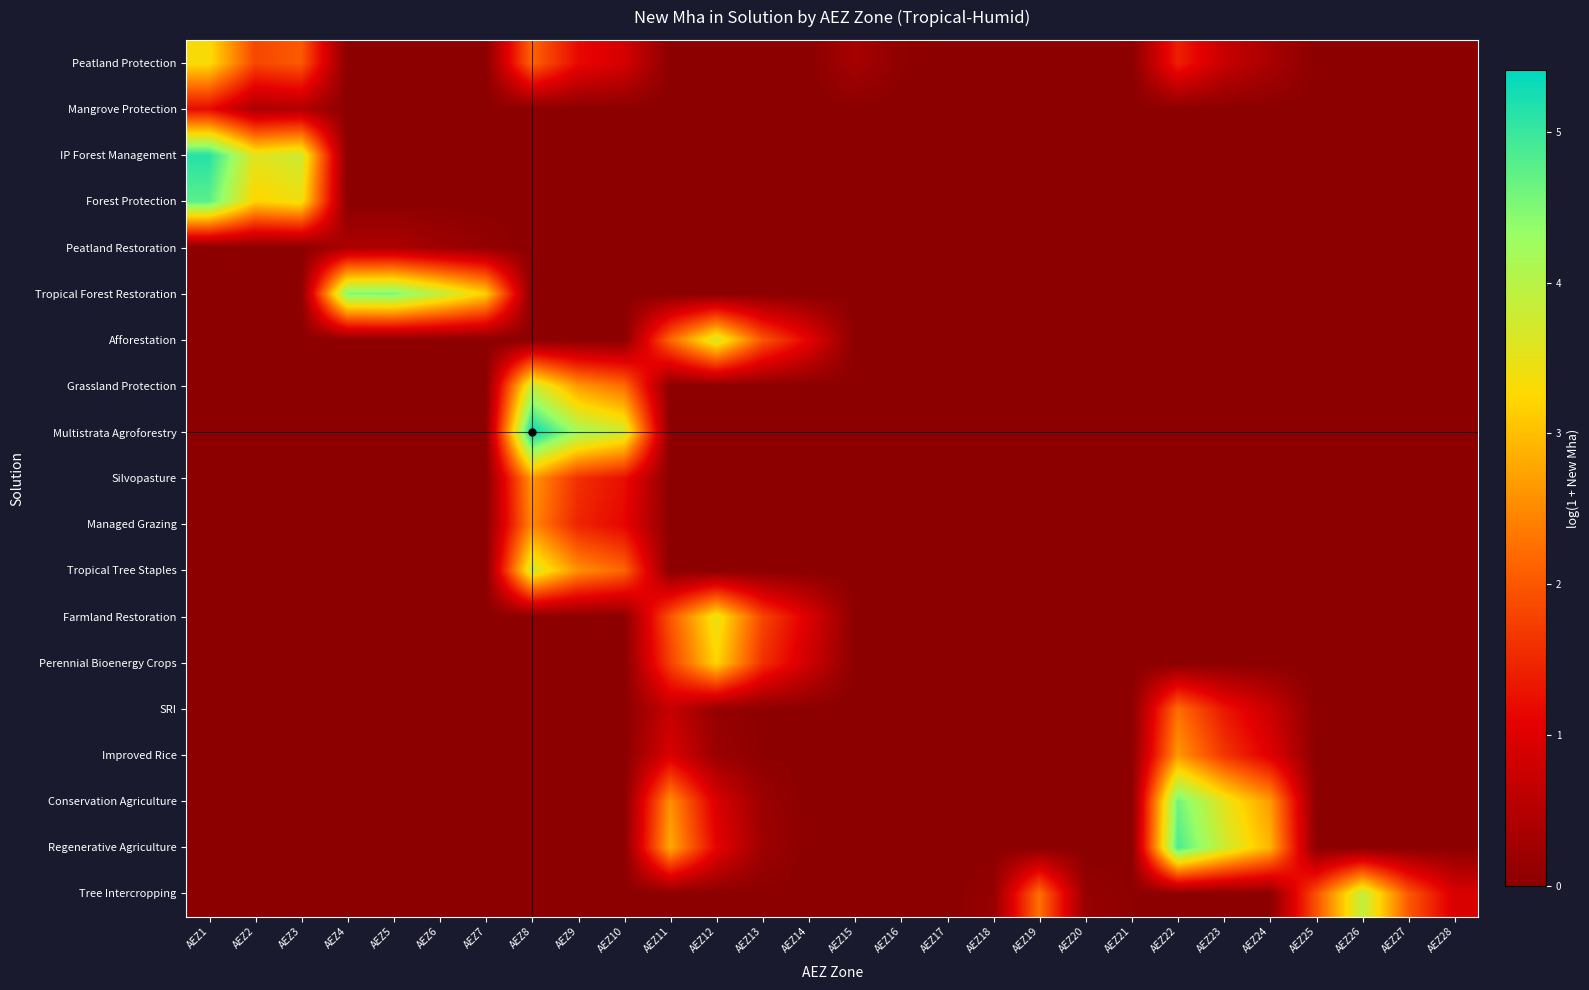

Reading left to right, what are all the values shown in this chart?

Peatland Protection: AEZ1=3.3	AEZ2=1.8	AEZ3=2.0	AEZ4=0.0	AEZ5=0.0	AEZ6=0.0	AEZ7=0.0	AEZ8=2.2	AEZ9=1.2	AEZ10=0.9	AEZ11=0.0	AEZ12=0.0	AEZ13=0.0	AEZ14=0.0	AEZ15=0.3	AEZ16=0.0	AEZ17=0.0	AEZ18=0.0	AEZ19=0.0	AEZ20=0.0	AEZ21=0.0	AEZ22=1.4	AEZ23=0.7	AEZ24=0.4	AEZ25=0.0	AEZ26=0.0	AEZ27=0.0	AEZ28=0.0
Mangrove Protection: AEZ1=1.2	AEZ2=0.4	AEZ3=0.5	AEZ4=0.0	AEZ5=0.0	AEZ6=0.0	AEZ7=0.0	AEZ8=0.0	AEZ9=0.0	AEZ10=0.0	AEZ11=0.0	AEZ12=0.0	AEZ13=0.0	AEZ14=0.0	AEZ15=0.0	AEZ16=0.0	AEZ17=0.0	AEZ18=0.0	AEZ19=0.0	AEZ20=0.0	AEZ21=0.0	AEZ22=0.0	AEZ23=0.0	AEZ24=0.0	AEZ25=0.0	AEZ26=0.0	AEZ27=0.0	AEZ28=0.0
IP Forest Management: AEZ1=5.1	AEZ2=3.6	AEZ3=3.8	AEZ4=0.0	AEZ5=0.0	AEZ6=0.0	AEZ7=0.0	AEZ8=0.0	AEZ9=0.0	AEZ10=0.0	AEZ11=0.0	AEZ12=0.0	AEZ13=0.0	AEZ14=0.0	AEZ15=0.0	AEZ16=0.0	AEZ17=0.0	AEZ18=0.0	AEZ19=0.0	AEZ20=0.0	AEZ21=0.0	AEZ22=0.0	AEZ23=0.0	AEZ24=0.0	AEZ25=0.0	AEZ26=0.0	AEZ27=0.0	AEZ28=0.0
Forest Protection: AEZ1=4.8	AEZ2=3.2	AEZ3=3.4	AEZ4=0.0	AEZ5=0.0	AEZ6=0.0	AEZ7=0.0	AEZ8=0.0	AEZ9=0.0	AEZ10=0.0	AEZ11=0.0	AEZ12=0.0	AEZ13=0.0	AEZ14=0.0	AEZ15=0.0	AEZ16=0.0	AEZ17=0.0	AEZ18=0.0	AEZ19=0.0	AEZ20=0.0	AEZ21=0.0	AEZ22=0.0	AEZ23=0.0	AEZ24=0.0	AEZ25=0.0	AEZ26=0.0	AEZ27=0.0	AEZ28=0.0
Peatland Restoration: AEZ1=0.0	AEZ2=0.0	AEZ3=0.0	AEZ4=0.4	AEZ5=0.4	AEZ6=0.2	AEZ7=0.1	AEZ8=0.0	AEZ9=0.0	AEZ10=0.0	AEZ11=0.0	AEZ12=0.0	AEZ13=0.0	AEZ14=0.0	AEZ15=0.0	AEZ16=0.0	AEZ17=0.0	AEZ18=0.0	AEZ19=0.0	AEZ20=0.0	AEZ21=0.0	AEZ22=0.0	AEZ23=0.0	AEZ24=0.0	AEZ25=0.0	AEZ26=0.0	AEZ27=0.0	AEZ28=0.0
Tropical Forest Restoration: AEZ1=0.0	AEZ2=0.0	AEZ3=0.0	AEZ4=4.5	AEZ5=4.5	AEZ6=3.9	AEZ7=3.2	AEZ8=0.0	AEZ9=0.0	AEZ10=0.0	AEZ11=0.0	AEZ12=0.0	AEZ13=0.0	AEZ14=0.0	AEZ15=0.0	AEZ16=0.0	AEZ17=0.0	AEZ18=0.0	AEZ19=0.0	AEZ20=0.0	AEZ21=0.0	AEZ22=0.0	AEZ23=0.0	AEZ24=0.0	AEZ25=0.0	AEZ26=0.0	AEZ27=0.0	AEZ28=0.0
Afforestation: AEZ1=0.0	AEZ2=0.0	AEZ3=0.0	AEZ4=0.0	AEZ5=0.0	AEZ6=0.0	AEZ7=0.0	AEZ8=0.0	AEZ9=0.0	AEZ10=0.0	AEZ11=2.2	AEZ12=3.7	AEZ13=2.0	AEZ14=1.1	AEZ15=0.0	AEZ16=0.0	AEZ17=0.0	AEZ18=0.0	AEZ19=0.0	AEZ20=0.0	AEZ21=0.0	AEZ22=0.0	AEZ23=0.0	AEZ24=0.0	AEZ25=0.0	AEZ26=0.0	AEZ27=0.0	AEZ28=0.0
Grassland Protection: AEZ1=0.0	AEZ2=0.0	AEZ3=0.0	AEZ4=0.0	AEZ5=0.0	AEZ6=0.0	AEZ7=0.0	AEZ8=3.8	AEZ9=2.7	AEZ10=2.2	AEZ11=0.0	AEZ12=0.0	AEZ13=0.0	AEZ14=0.0	AEZ15=0.0	AEZ16=0.0	AEZ17=0.0	AEZ18=0.0	AEZ19=0.0	AEZ20=0.0	AEZ21=0.0	AEZ22=0.0	AEZ23=0.0	AEZ24=0.0	AEZ25=0.0	AEZ26=0.0	AEZ27=0.0	AEZ28=0.0
Multistrata Agroforestry: AEZ1=0.0	AEZ2=0.0	AEZ3=0.0	AEZ4=0.0	AEZ5=0.0	AEZ6=0.0	AEZ7=0.0	AEZ8=5.4	AEZ9=4.2	AEZ10=3.8	AEZ11=0.0	AEZ12=0.0	AEZ13=0.0	AEZ14=0.0	AEZ15=0.0	AEZ16=0.0	AEZ17=0.0	AEZ18=0.0	AEZ19=0.0	AEZ20=0.0	AEZ21=0.0	AEZ22=0.0	AEZ23=0.0	AEZ24=0.0	AEZ25=0.0	AEZ26=0.0	AEZ27=0.0	AEZ28=0.0
Silvopasture: AEZ1=0.0	AEZ2=0.0	AEZ3=0.0	AEZ4=0.0	AEZ5=0.0	AEZ6=0.0	AEZ7=0.0	AEZ8=2.6	AEZ9=1.6	AEZ10=1.2	AEZ11=0.0	AEZ12=0.0	AEZ13=0.0	AEZ14=0.0	AEZ15=0.0	AEZ16=0.0	AEZ17=0.0	AEZ18=0.0	AEZ19=0.0	AEZ20=0.0	AEZ21=0.0	AEZ22=0.0	AEZ23=0.0	AEZ24=0.0	AEZ25=0.0	AEZ26=0.0	AEZ27=0.0	AEZ28=0.0
Managed Grazing: AEZ1=0.0	AEZ2=0.0	AEZ3=0.0	AEZ4=0.0	AEZ5=0.0	AEZ6=0.0	AEZ7=0.0	AEZ8=2.5	AEZ9=1.5	AEZ10=1.1	AEZ11=0.0	AEZ12=0.0	AEZ13=0.0	AEZ14=0.0	AEZ15=0.0	AEZ16=0.0	AEZ17=0.0	AEZ18=0.0	AEZ19=0.0	AEZ20=0.0	AEZ21=0.0	AEZ22=0.0	AEZ23=0.0	AEZ24=0.0	AEZ25=0.0	AEZ26=0.0	AEZ27=0.0	AEZ28=0.0
Tropical Tree Staples: AEZ1=0.0	AEZ2=0.0	AEZ3=0.0	AEZ4=0.0	AEZ5=0.0	AEZ6=0.0	AEZ7=0.0	AEZ8=3.7	AEZ9=2.6	AEZ10=2.1	AEZ11=0.0	AEZ12=0.0	AEZ13=0.0	AEZ14=0.0	AEZ15=0.0	AEZ16=0.0	AEZ17=0.0	AEZ18=0.0	AEZ19=0.0	AEZ20=0.0	AEZ21=0.0	AEZ22=0.0	AEZ23=0.0	AEZ24=0.0	AEZ25=0.0	AEZ26=0.0	AEZ27=0.0	AEZ28=0.0
Farmland Restoration: AEZ1=0.0	AEZ2=0.0	AEZ3=0.0	AEZ4=0.0	AEZ5=0.0	AEZ6=0.0	AEZ7=0.0	AEZ8=0.0	AEZ9=0.0	AEZ10=0.0	AEZ11=2.0	AEZ12=3.5	AEZ13=1.8	AEZ14=1.0	AEZ15=0.0	AEZ16=0.0	AEZ17=0.0	AEZ18=0.0	AEZ19=0.0	AEZ20=0.0	AEZ21=0.0	AEZ22=0.0	AEZ23=0.0	AEZ24=0.0	AEZ25=0.0	AEZ26=0.0	AEZ27=0.0	AEZ28=0.0
Perennial Bioenergy Crops: AEZ1=0.0	AEZ2=0.0	AEZ3=0.0	AEZ4=0.0	AEZ5=0.0	AEZ6=0.0	AEZ7=0.0	AEZ8=0.0	AEZ9=0.0	AEZ10=0.0	AEZ11=1.8	AEZ12=3.2	AEZ13=1.6	AEZ14=0.8	AEZ15=0.0	AEZ16=0.0	AEZ17=0.0	AEZ18=0.0	AEZ19=0.0	AEZ20=0.0	AEZ21=0.0	AEZ22=0.0	AEZ23=0.0	AEZ24=0.0	AEZ25=0.0	AEZ26=0.0	AEZ27=0.0	AEZ28=0.0
SRI: AEZ1=0.0	AEZ2=0.0	AEZ3=0.0	AEZ4=0.0	AEZ5=0.0	AEZ6=0.0	AEZ7=0.0	AEZ8=0.0	AEZ9=0.0	AEZ10=0.0	AEZ11=0.7	AEZ12=0.1	AEZ13=0.0	AEZ14=0.0	AEZ15=0.0	AEZ16=0.0	AEZ17=0.0	AEZ18=0.0	AEZ19=0.0	AEZ20=0.0	AEZ21=0.0	AEZ22=2.2	AEZ23=1.3	AEZ24=0.8	AEZ25=0.0	AEZ26=0.0	AEZ27=0.0	AEZ28=0.0
Improved Rice: AEZ1=0.0	AEZ2=0.0	AEZ3=0.0	AEZ4=0.0	AEZ5=0.0	AEZ6=0.0	AEZ7=0.0	AEZ8=0.0	AEZ9=0.0	AEZ10=0.0	AEZ11=0.9	AEZ12=0.2	AEZ13=0.0	AEZ14=0.0	AEZ15=0.0	AEZ16=0.0	AEZ17=0.0	AEZ18=0.0	AEZ19=0.0	AEZ20=0.0	AEZ21=0.0	AEZ22=2.6	AEZ23=1.7	AEZ24=1.0	AEZ25=0.0	AEZ26=0.0	AEZ27=0.0	AEZ28=0.0
Conservation Agriculture: AEZ1=0.0	AEZ2=0.0	AEZ3=0.0	AEZ4=0.0	AEZ5=0.0	AEZ6=0.0	AEZ7=0.0	AEZ8=0.0	AEZ9=0.0	AEZ10=0.0	AEZ11=2.6	AEZ12=0.9	AEZ13=0.2	AEZ14=0.0	AEZ15=0.0	AEZ16=0.0	AEZ17=0.0	AEZ18=0.0	AEZ19=0.0	AEZ20=0.0	AEZ21=0.0	AEZ22=4.6	AEZ23=3.5	AEZ24=2.7	AEZ25=0.0	AEZ26=0.0	AEZ27=0.0	AEZ28=0.0
Regenerative Agriculture: AEZ1=0.0	AEZ2=0.0	AEZ3=0.0	AEZ4=0.0	AEZ5=0.0	AEZ6=0.0	AEZ7=0.0	AEZ8=0.0	AEZ9=0.0	AEZ10=0.0	AEZ11=2.8	AEZ12=1.1	AEZ13=0.2	AEZ14=0.0	AEZ15=0.0	AEZ16=0.0	AEZ17=0.0	AEZ18=0.0	AEZ19=0.0	AEZ20=0.0	AEZ21=0.0	AEZ22=4.9	AEZ23=3.8	AEZ24=2.9	AEZ25=0.0	AEZ26=0.0	AEZ27=0.0	AEZ28=0.0
Tree Intercropping: AEZ1=0.0	AEZ2=0.0	AEZ3=0.0	AEZ4=0.0	AEZ5=0.0	AEZ6=0.0	AEZ7=0.0	AEZ8=0.0	AEZ9=0.0	AEZ10=0.0	AEZ11=0.0	AEZ12=0.0	AEZ13=0.0	AEZ14=0.0	AEZ15=0.0	AEZ16=0.0	AEZ17=0.0	AEZ18=0.1	AEZ19=2.3	AEZ20=0.1	AEZ21=0.0	AEZ22=0.0	AEZ23=0.0	AEZ24=0.0	AEZ25=2.0	AEZ26=3.9	AEZ27=2.0	AEZ28=0.9